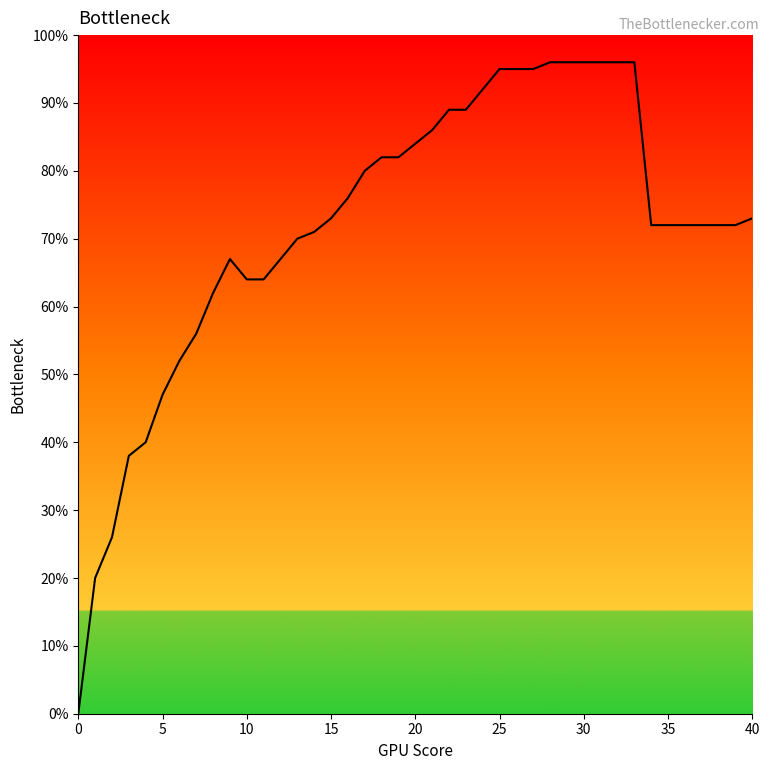

Is this an area chart (filled region under the line)?

Yes